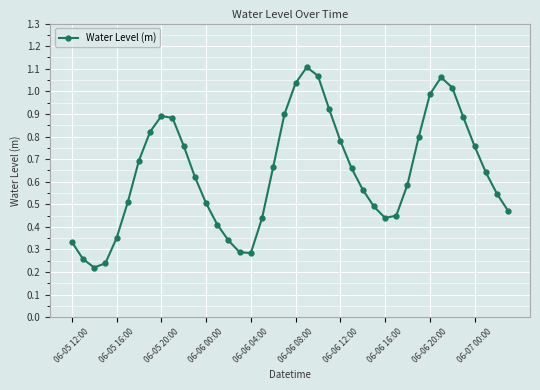

How many points are higher than both their immediate neighbors (excluding endpoints)?

3